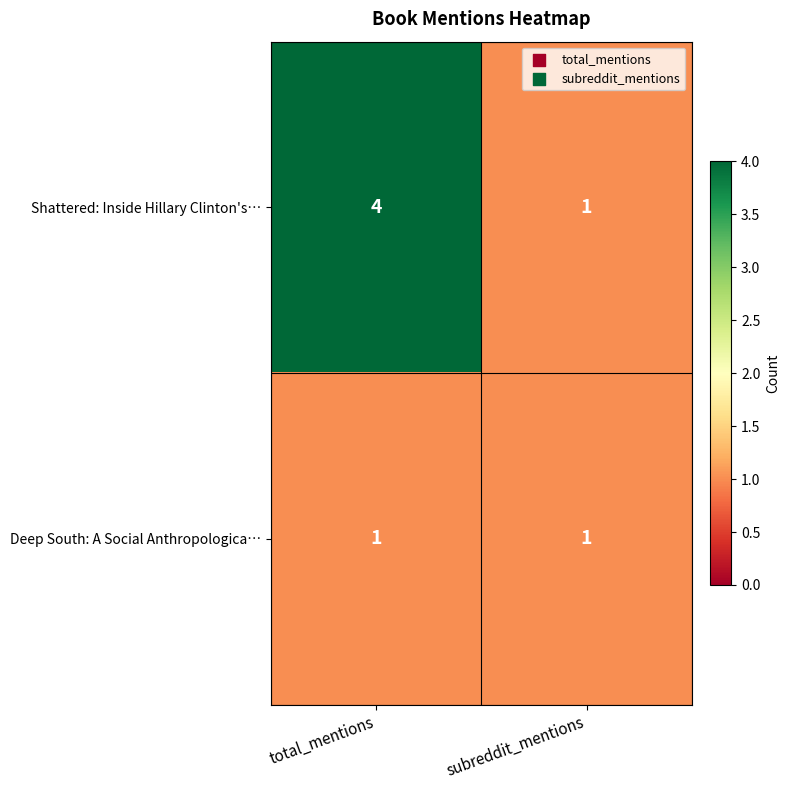

At which label is Shattered: Inside Hillary Clinton's… closest to 2?

subreddit_mentions